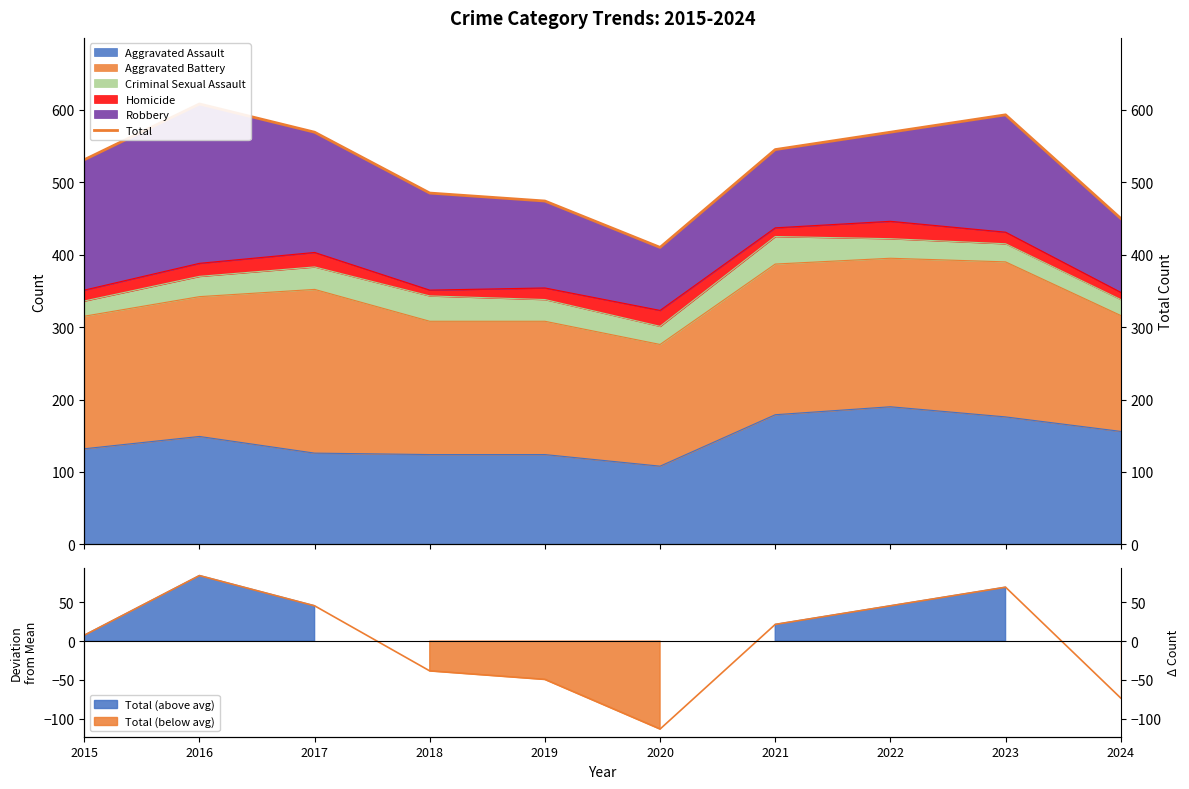

How many interior local valleys (lower than both neighbors) does the data have?

1